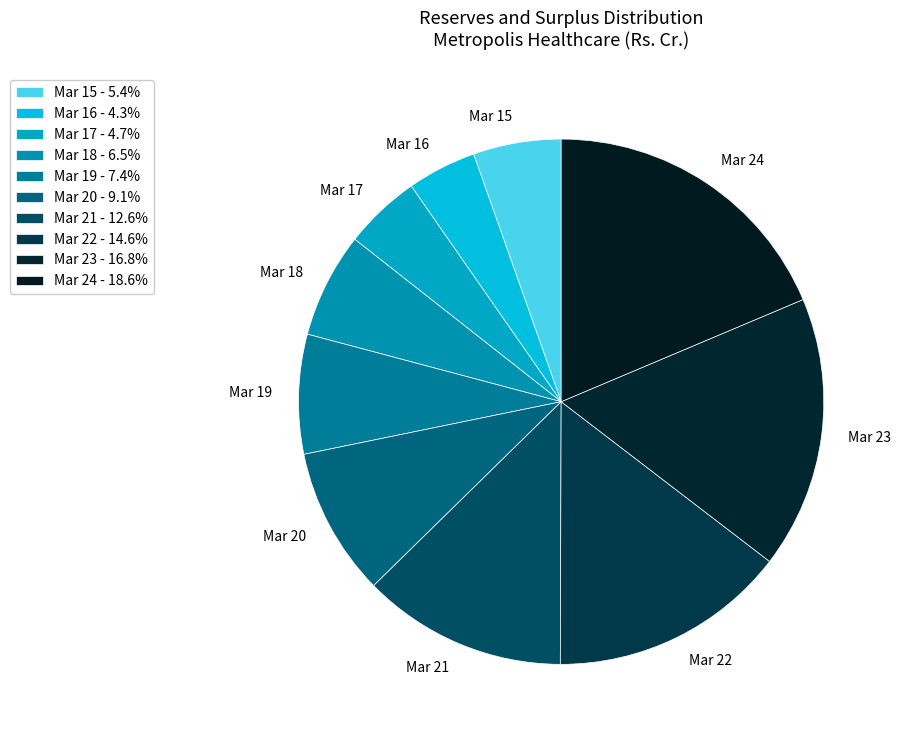

Combined, do Mar 17 and Mar 15 account for over 50%?

No